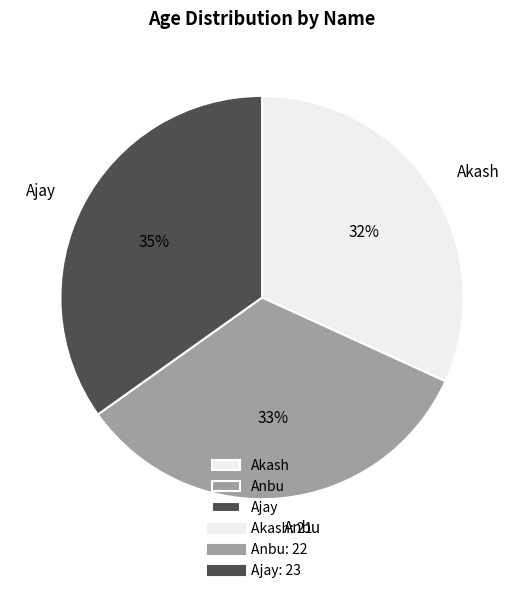

Does Ajay account for over 50% of the chart?

No